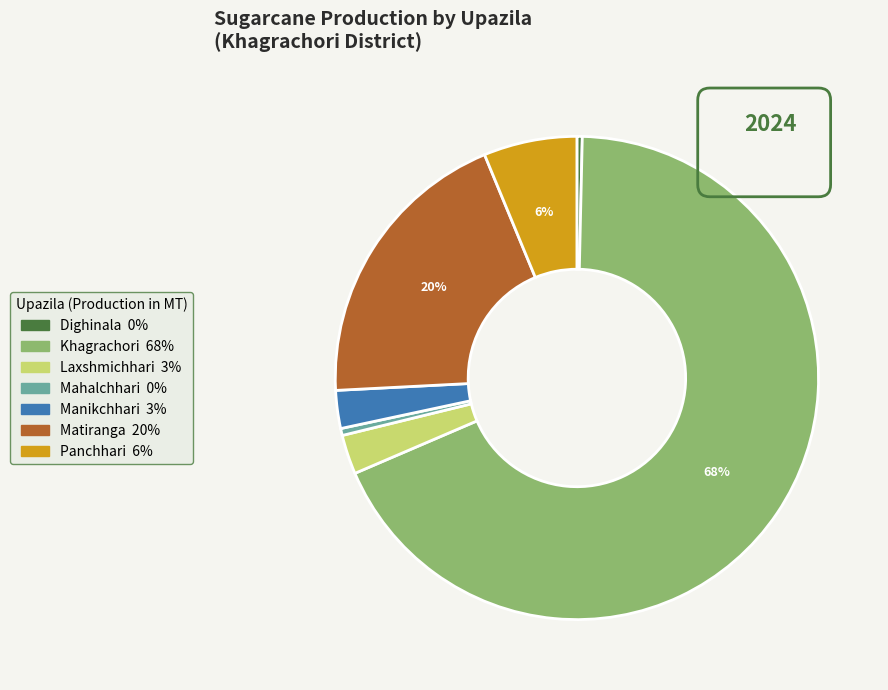

What percentage is the Manikchhari slice, to the nearest percent?

3%